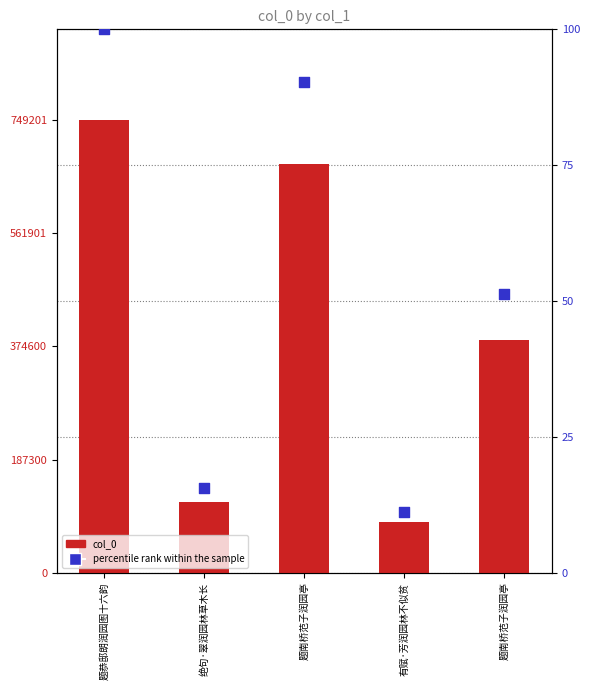

Which series has the largest Y range (max minus min)?

col_0